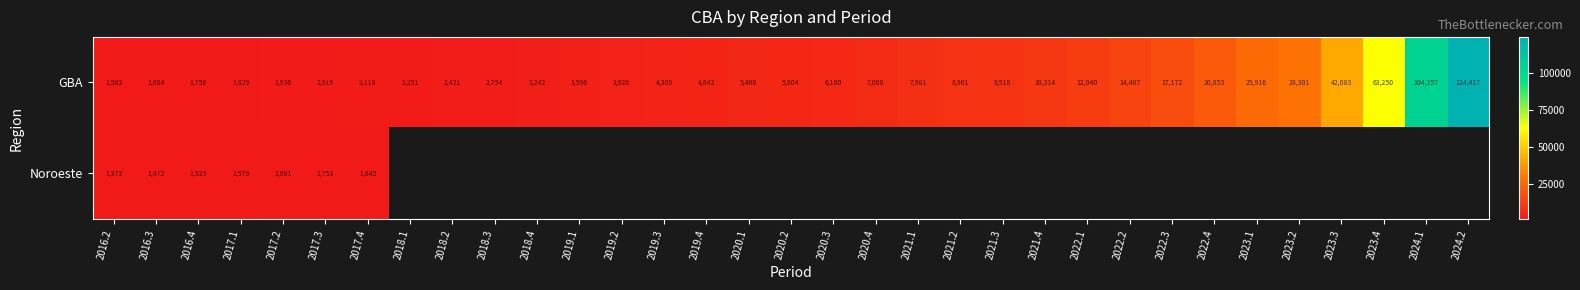

Is it true that GBA equals 7596.6 at 2022.2?

False